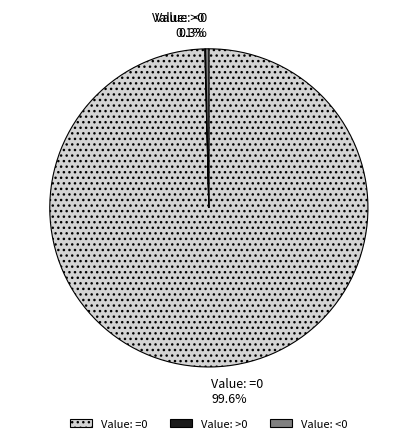

Does any single category account for the majority?

Yes